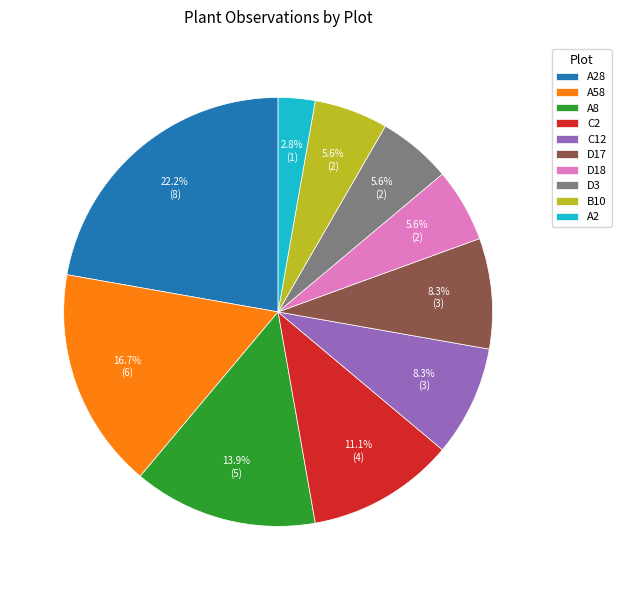

True or false: B10 accounts for 6% of the total.

True